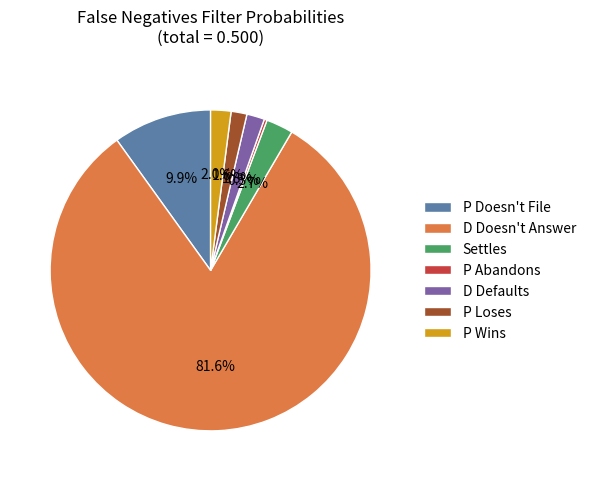

Count the number of slices in the pie.

7